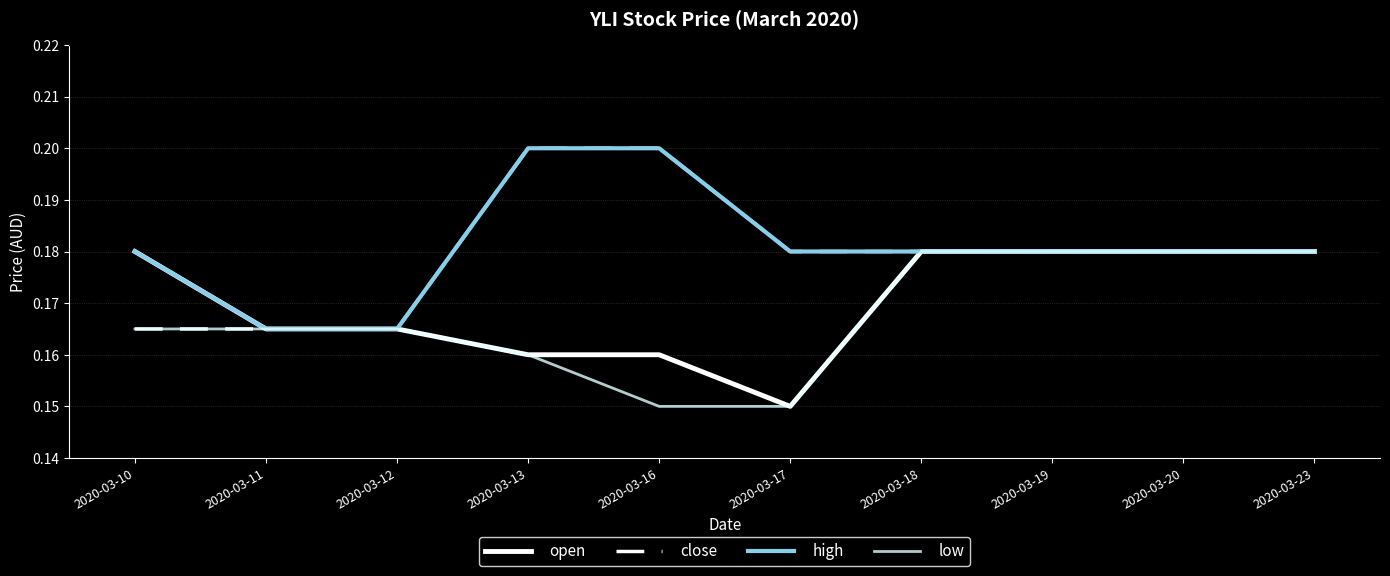

Rank the categories by close value from highest to lowest.

2020-03-13, 2020-03-16, 2020-03-17, 2020-03-18, 2020-03-19, 2020-03-20, 2020-03-23, 2020-03-10, 2020-03-11, 2020-03-12